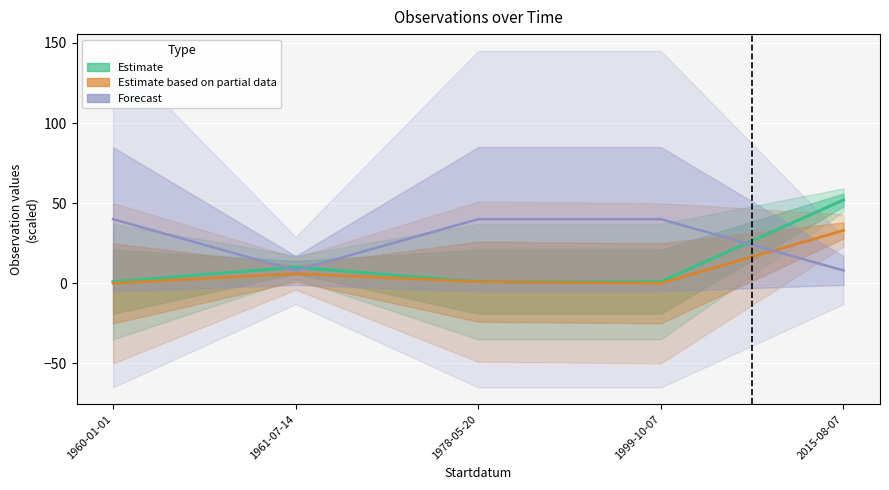

What position from the left is 2015-08-07?

5